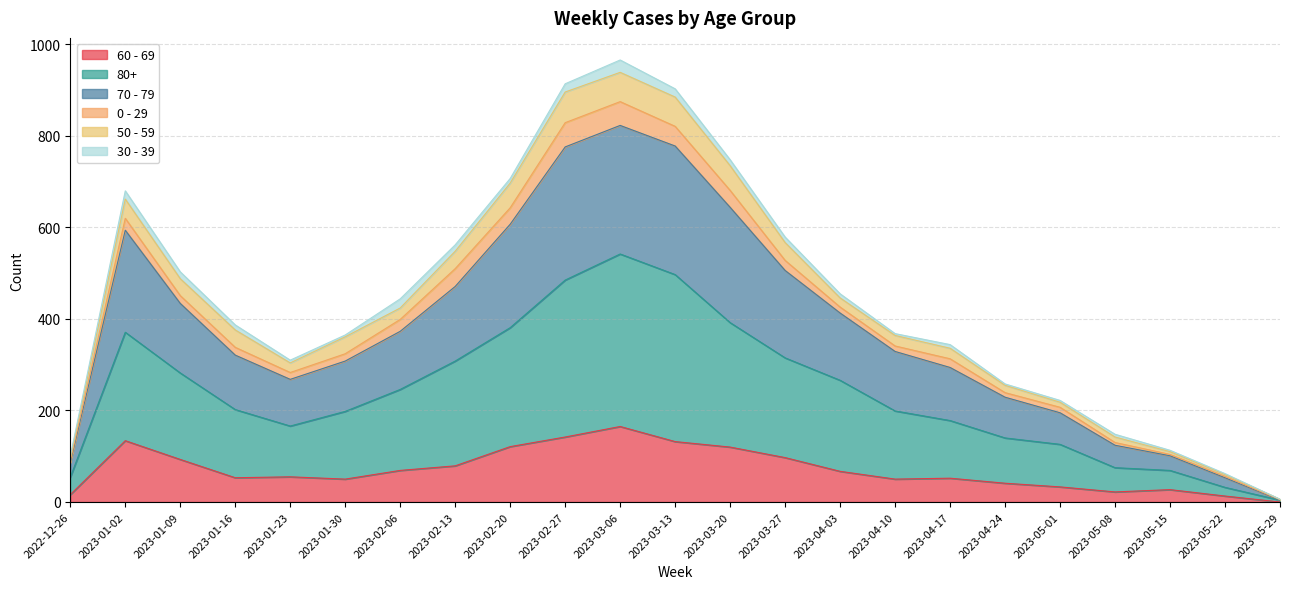

Which category has the highest value in the 60 - 69 series?

2023-03-06